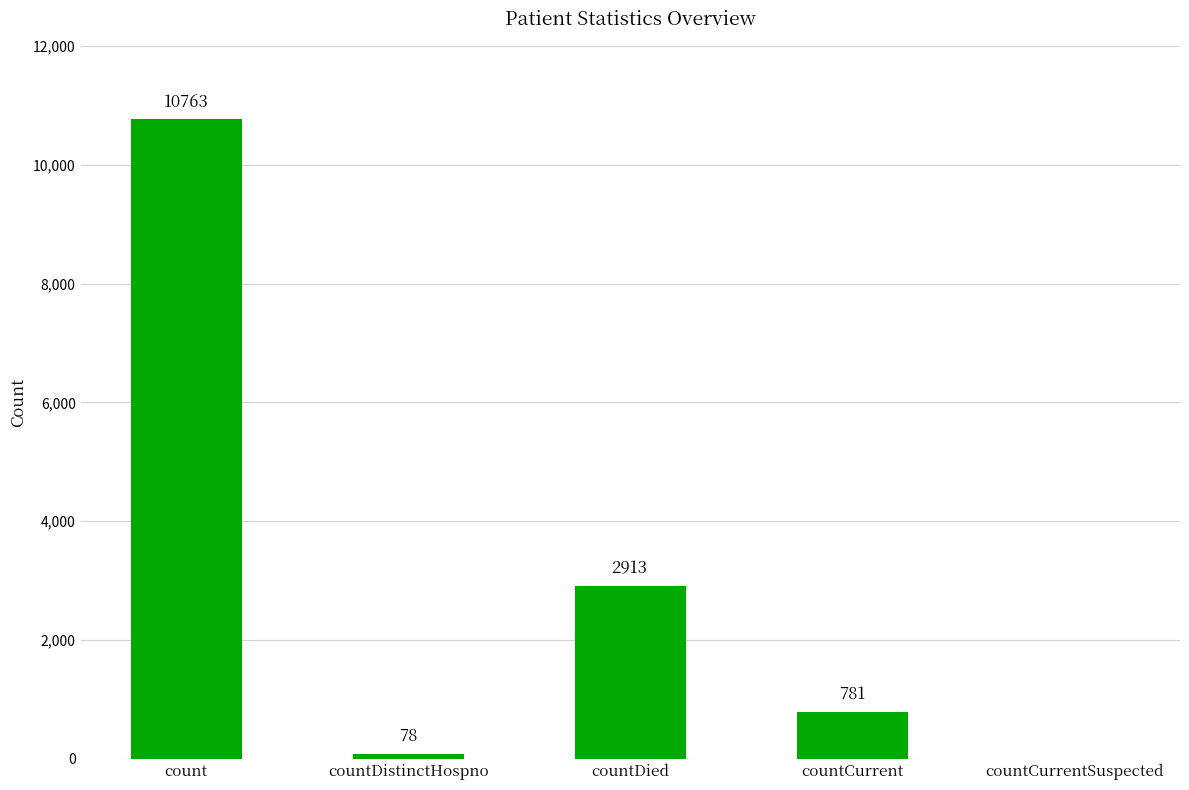

Which category has the highest value across all series?

count